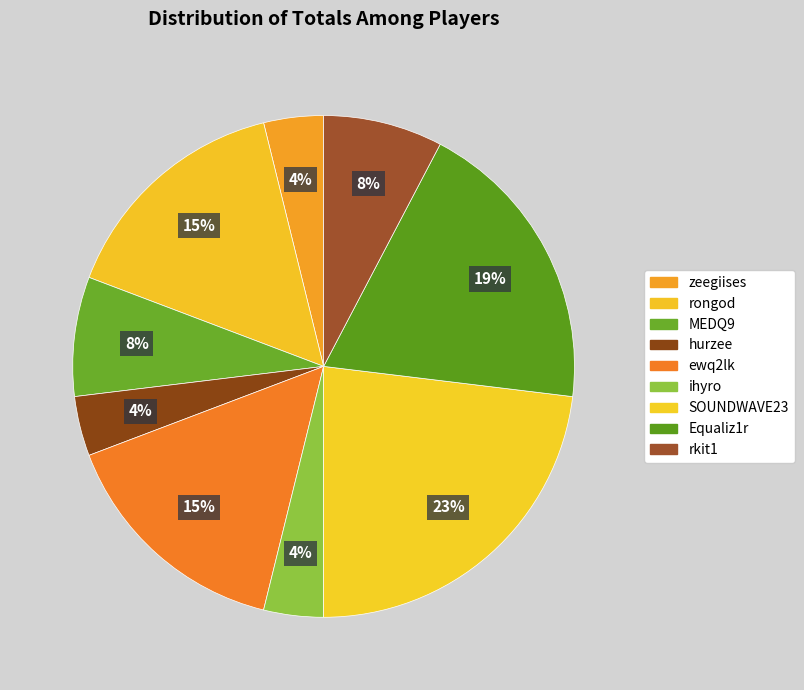

How much of the chart is everything except ewq2lk?

84.6%